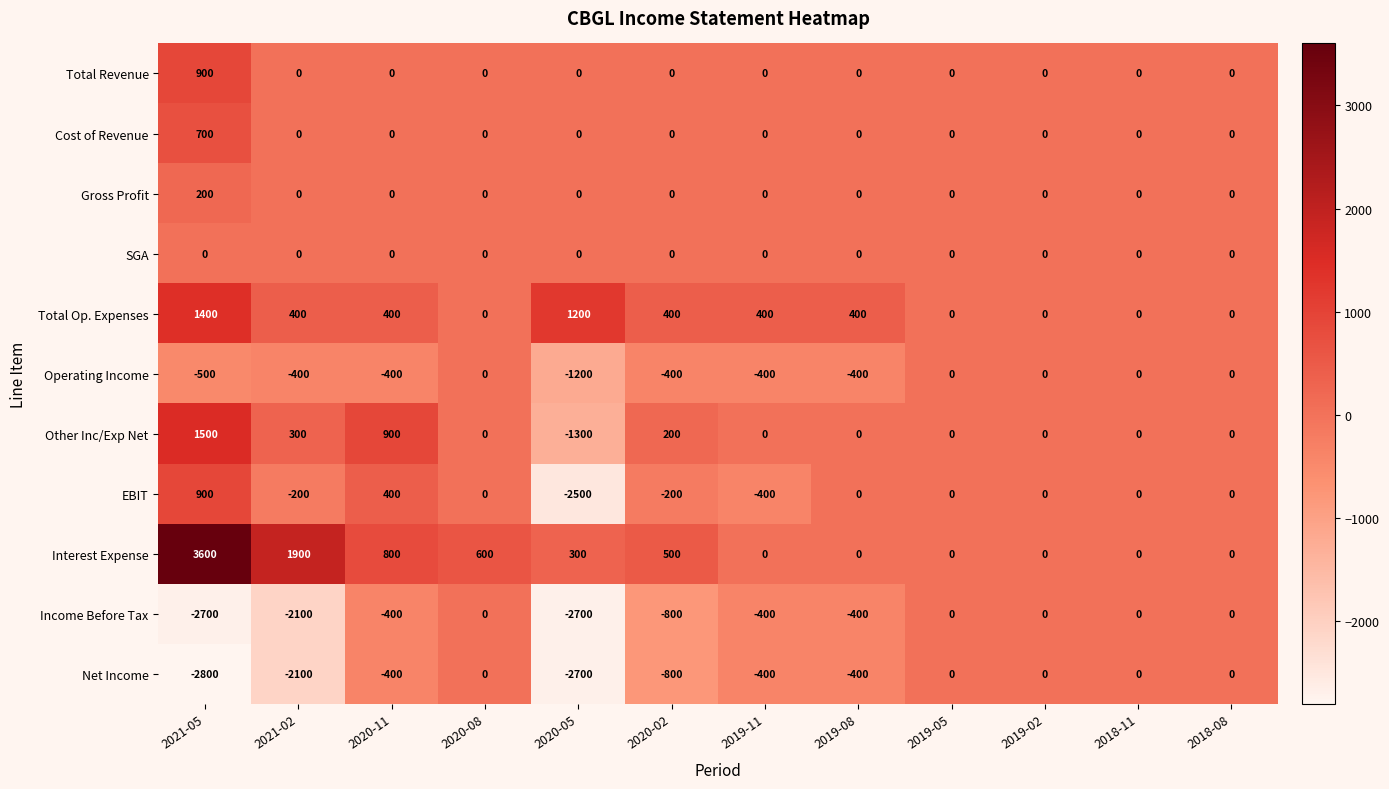

What is the minimum value shown in the chart?

-2800